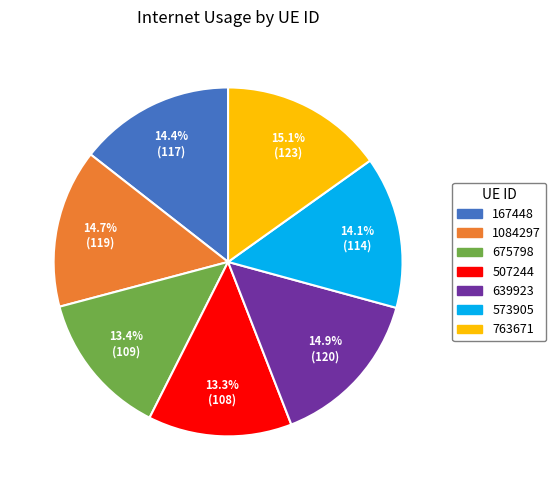

What percentage is the 675798 slice, to the nearest percent?

13%